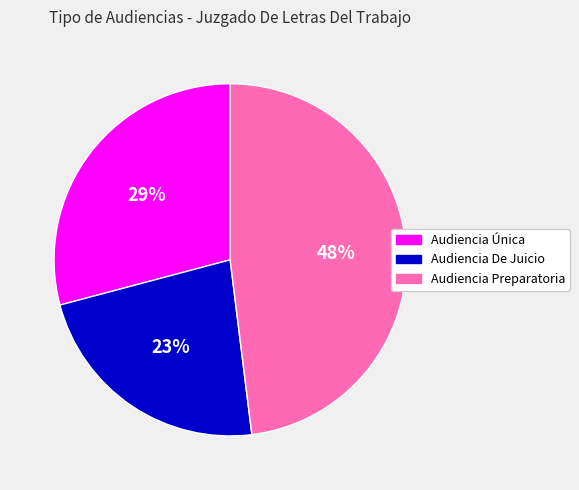

To the nearest percent, what is the difference between the Audiencia De Juicio and Audiencia Preparatoria slice percentages?

25%